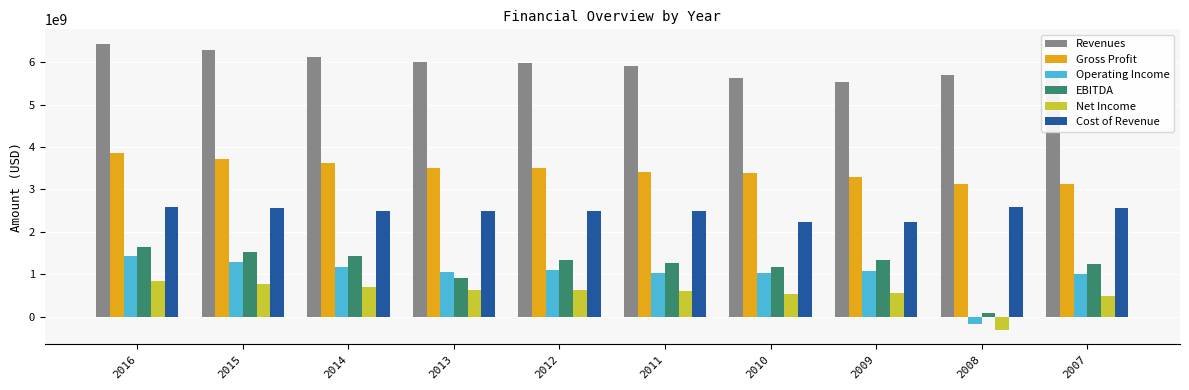

Read the Cost of Revenue value at 2010.

2243000000